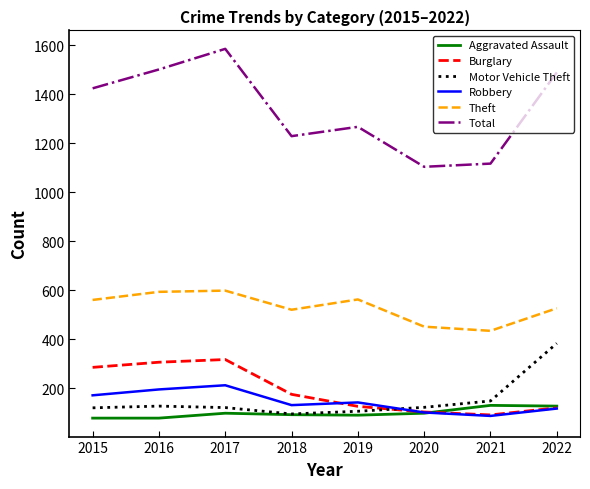

What is the approximate value of Motor Vehicle Theft at 2022?

384